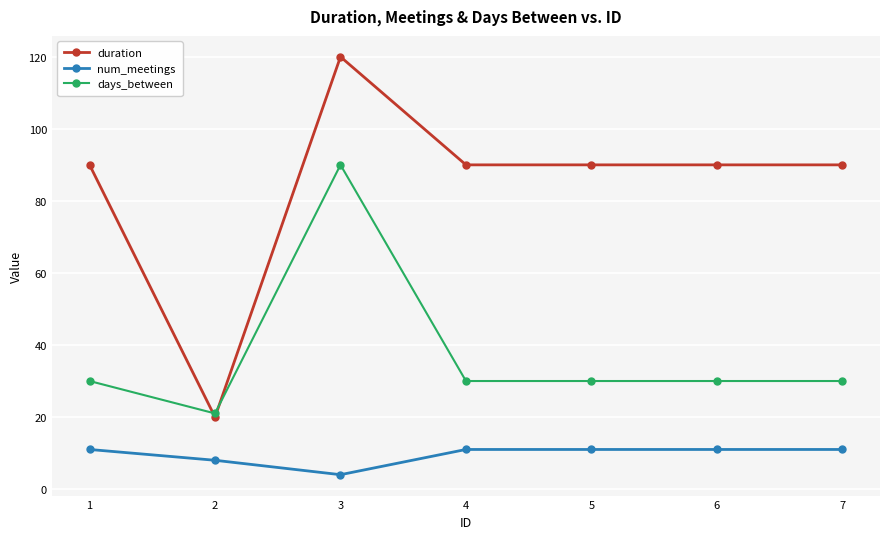

What are all the series names shown in the legend?

duration, num_meetings, days_between